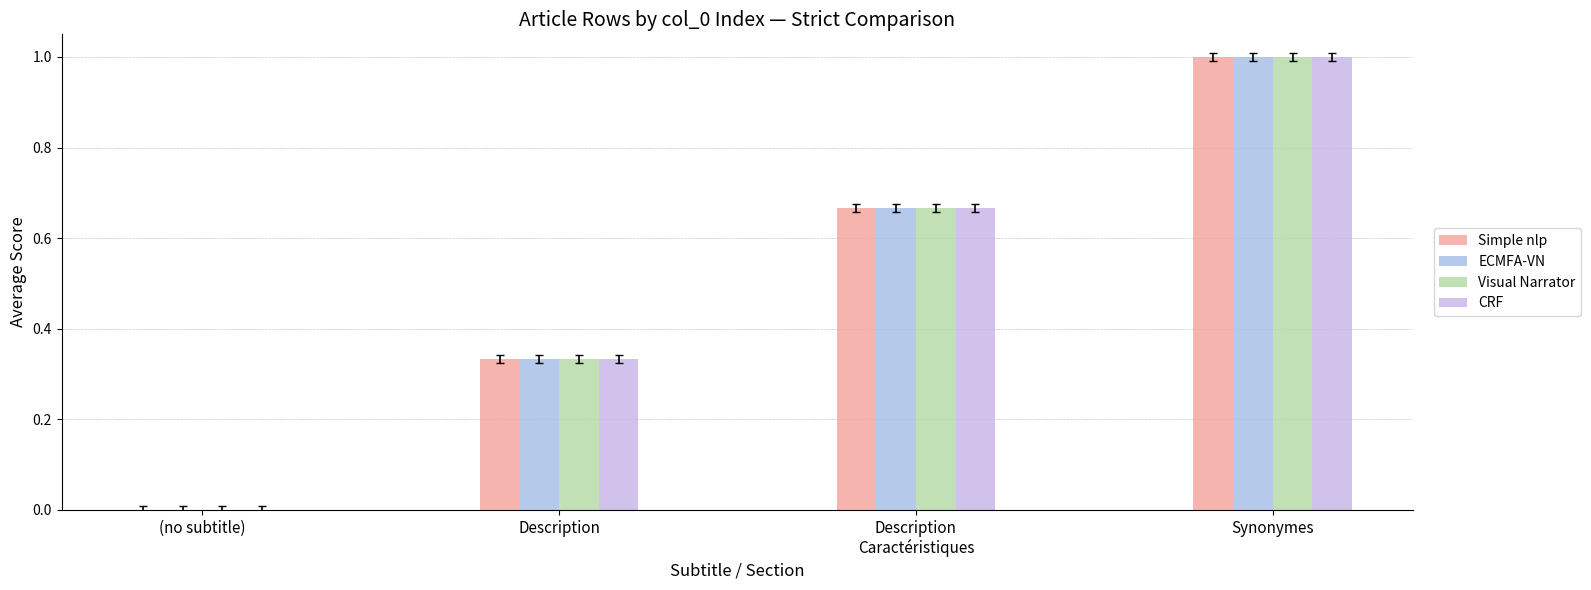

Are the bars horizontal?

No